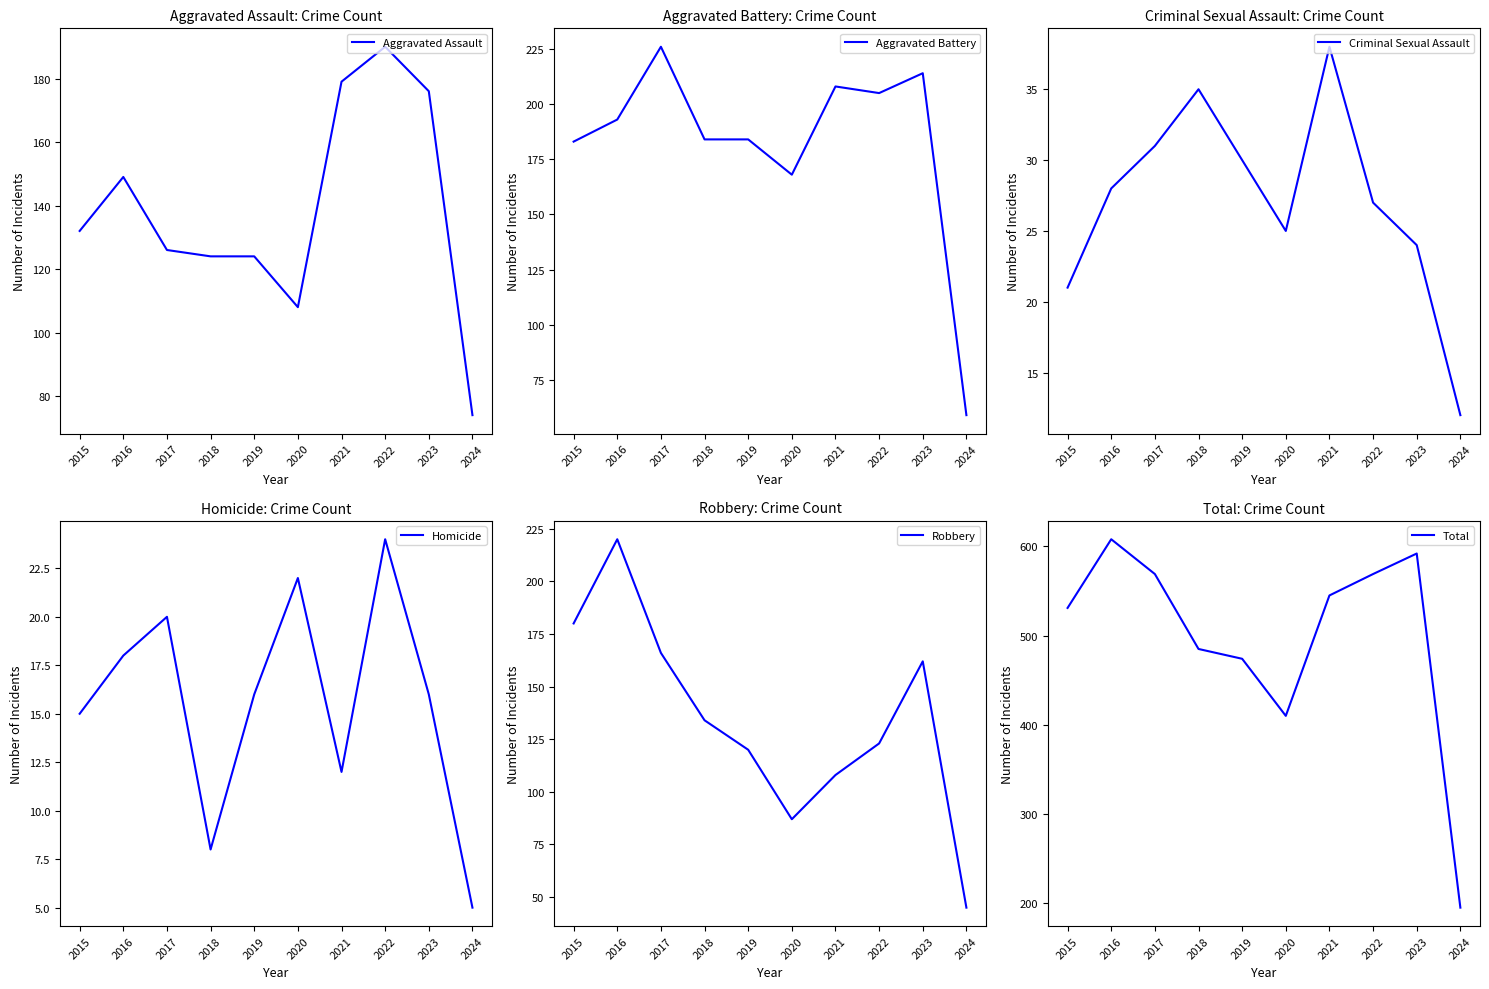

Between 2016 and 2023, which series saw the biggest shift?

Robbery